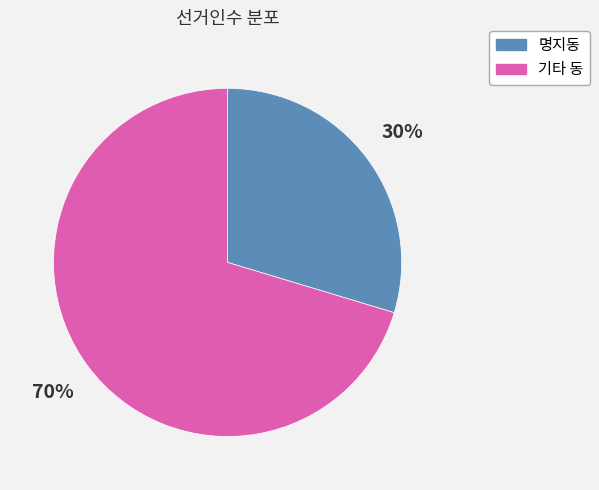

To the nearest percent, what is the average slice percentage?

50%